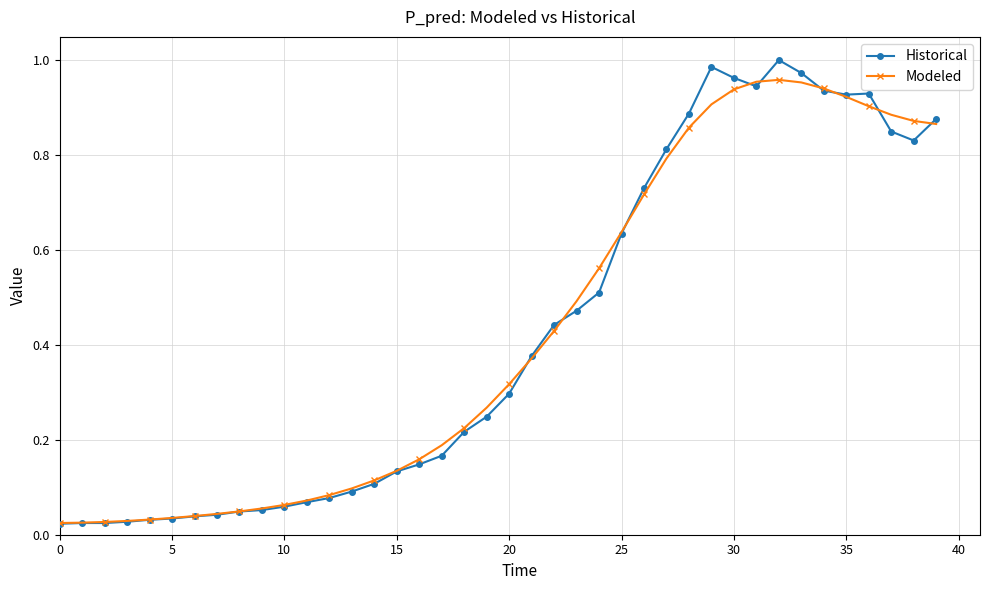

In Modeled, how many points are higher than both neighbors (excluding endpoints)?

1